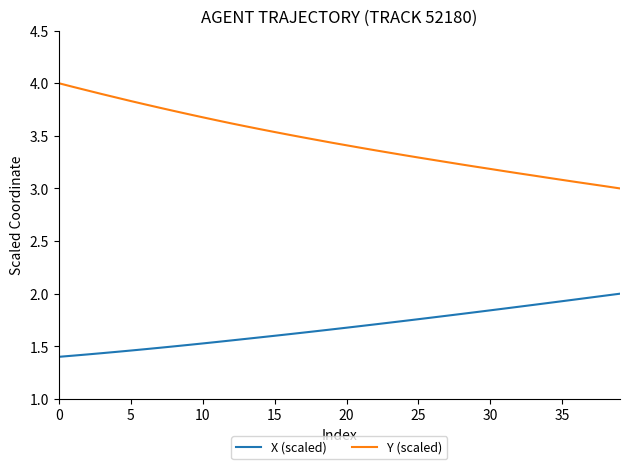

What are all the series names shown in the legend?

X (scaled), Y (scaled)